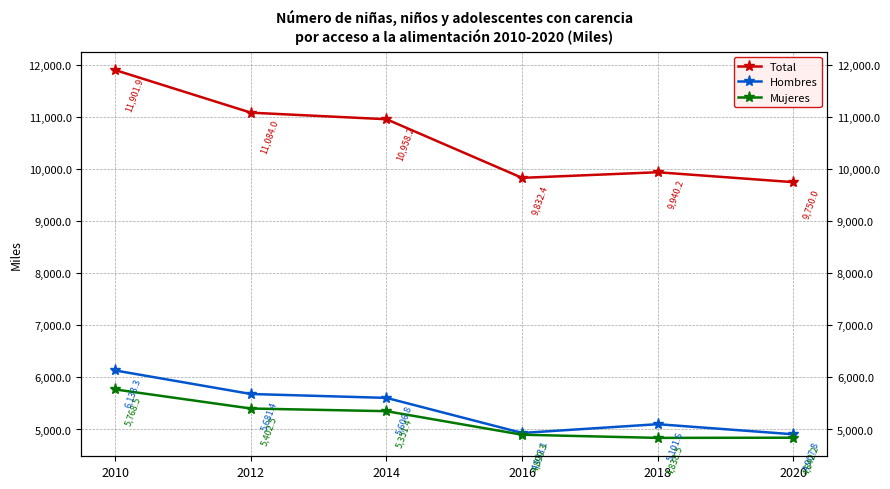

Count the number of data series in this chart.

3